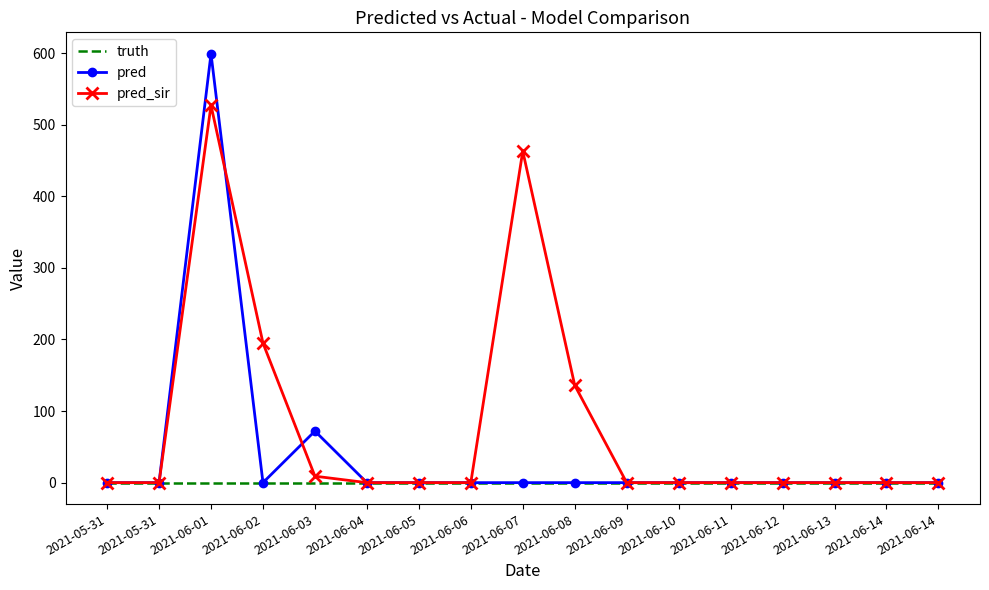

What are all the series names shown in the legend?

truth, pred, pred_sir